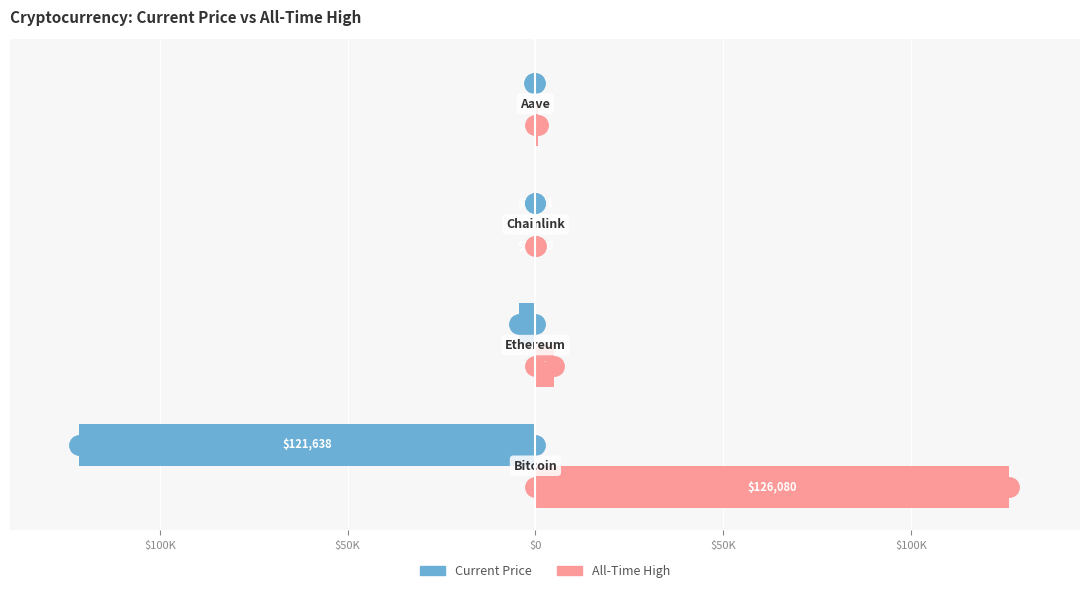

Reading left to right, what are all the values shown in this chart?

price: $150K=-121638.0	$100K=-4450.0	$50K=-21.8	$0=-276.8
allTimeHigh: $150K=126080.0	$100K=4946.1	$50K=52.7	$0=661.7